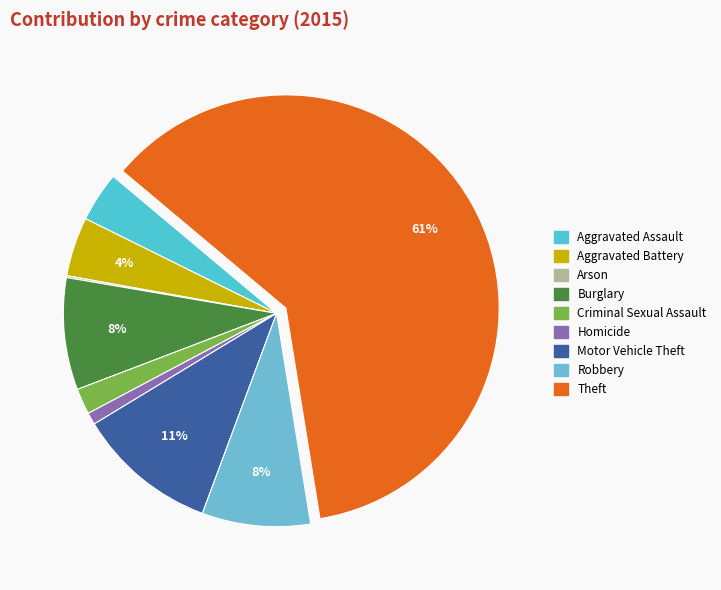

To the nearest percent, what is the difference between the largest and smallest slice percentages?

61%